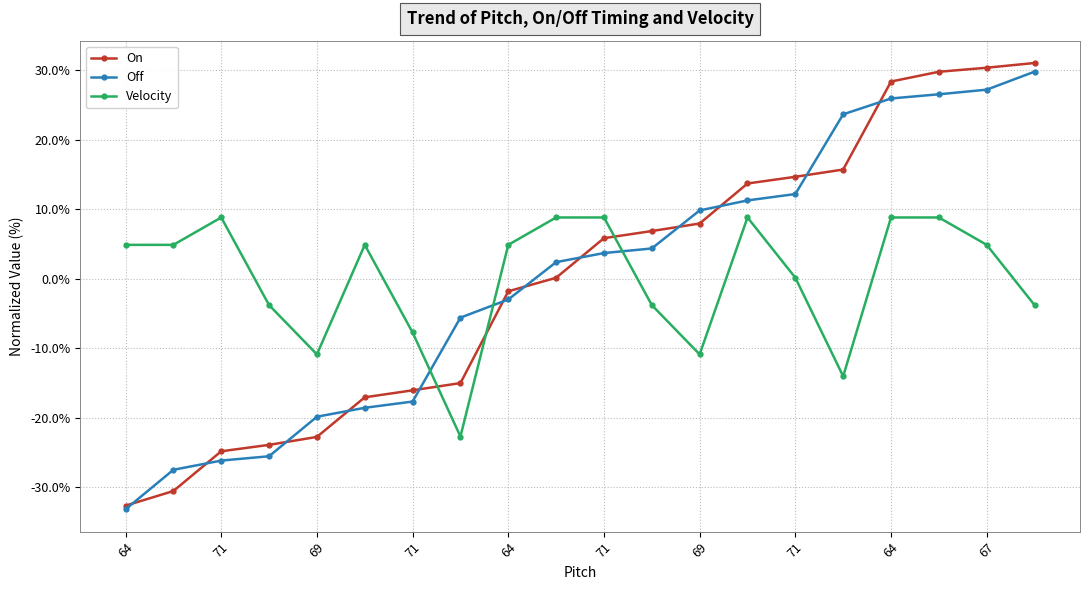

True or false: On and Velocity cross at least once.

True